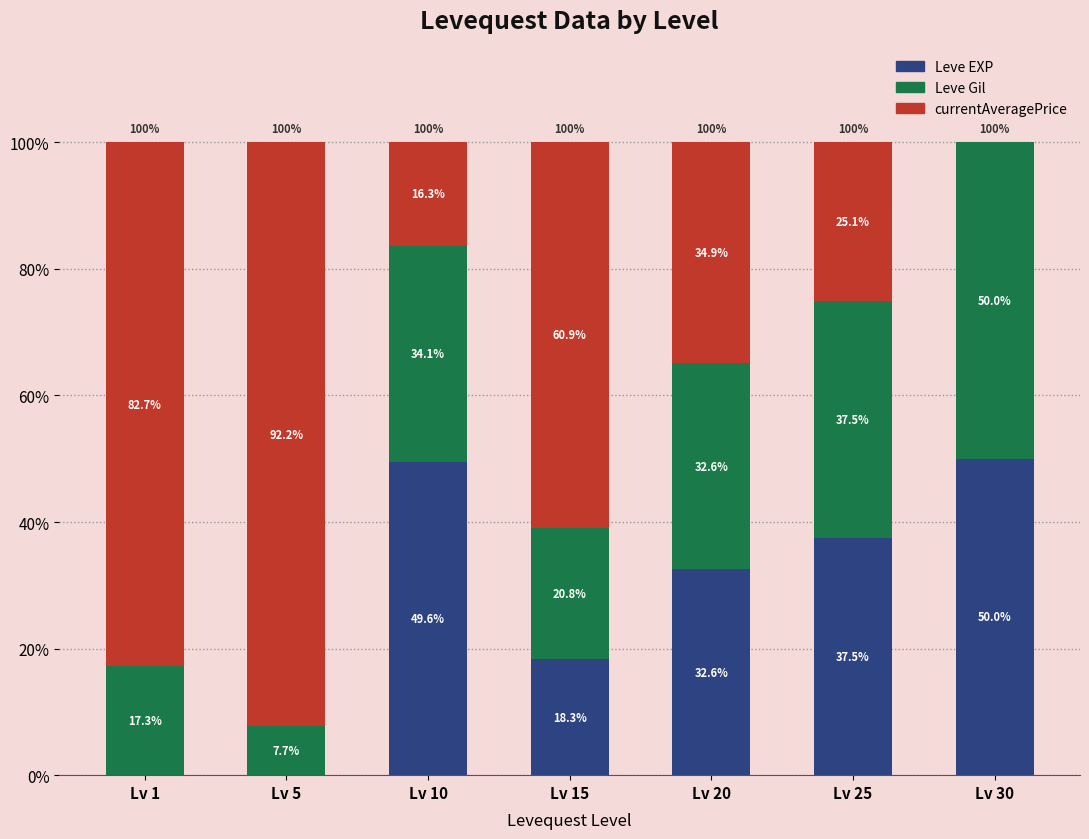

What is the average value of the Leve EXP series?

26.9